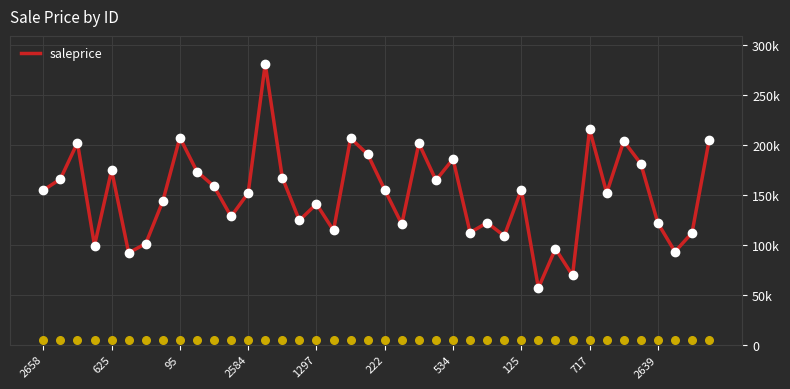

What is the ratio of the value at 34 to the value at 717?

1.0